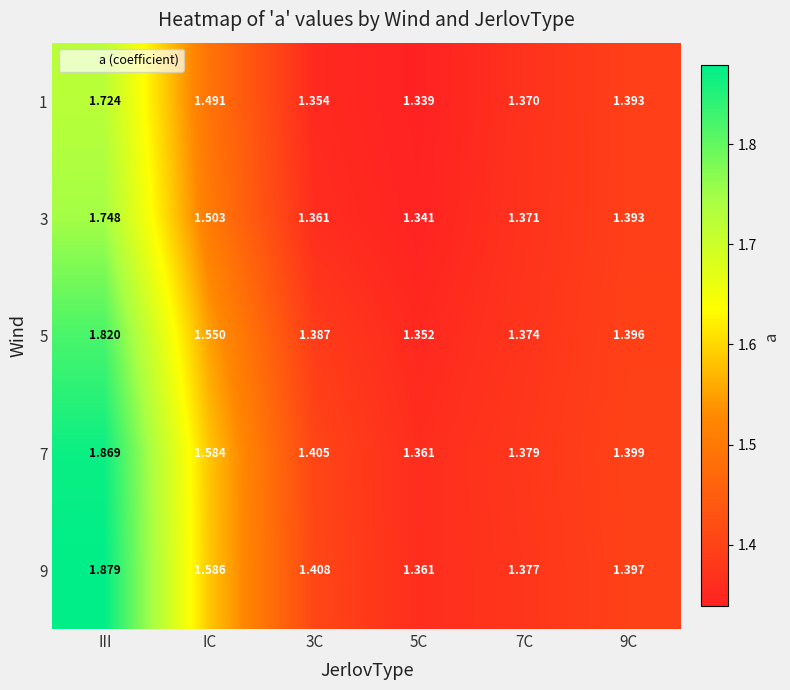

At which label does 5 reach its peak?

III